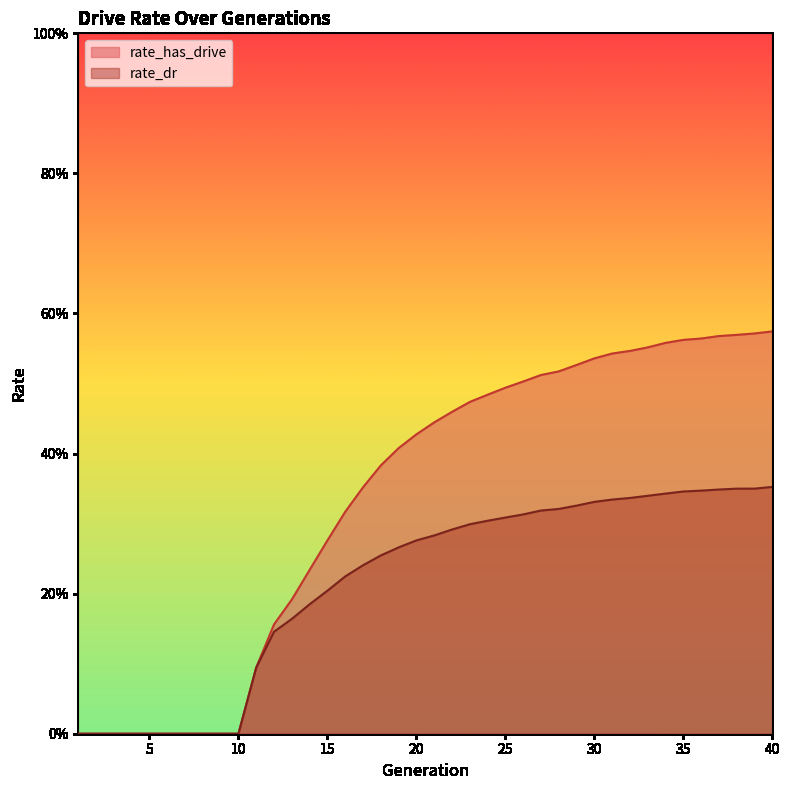

What is the total value across all series at 18?

0.6